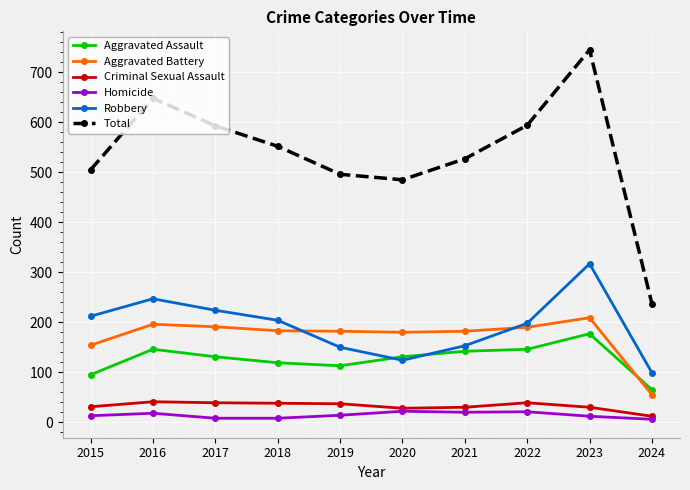

What is the difference between the maximum and minimum values in the Criminal Sexual Assault series?

29